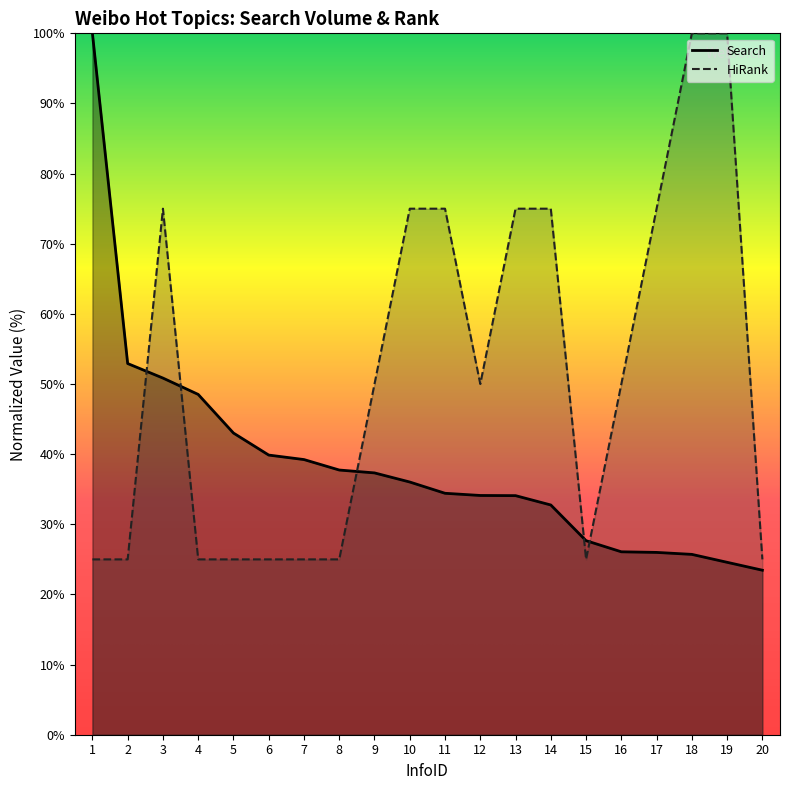

Is the value of HiRank at 19 greater than the value of Search at 12?

Yes